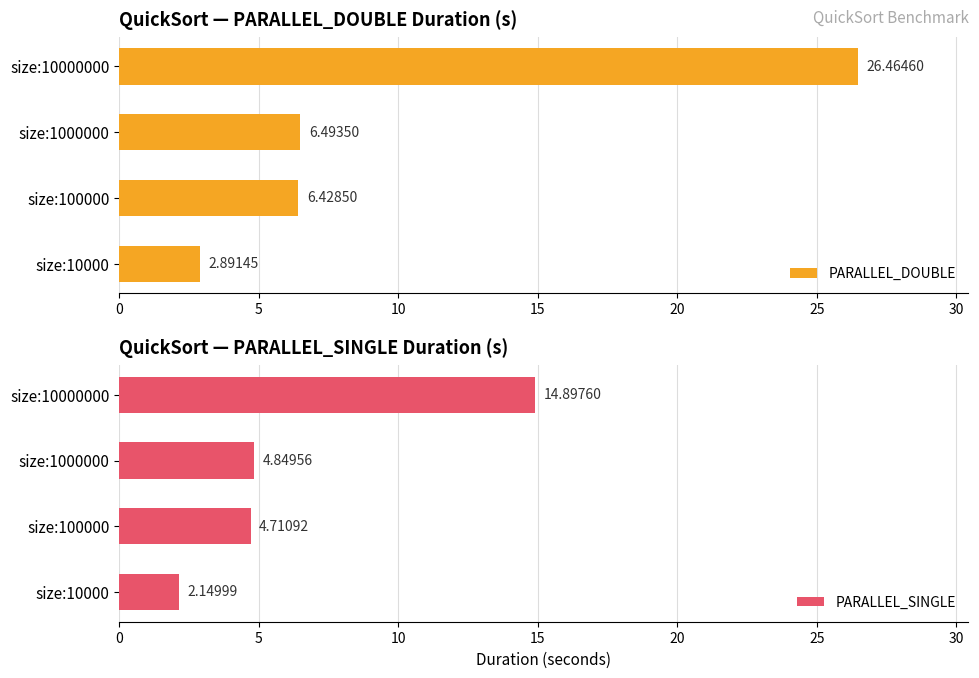

What is the difference between the second highest and second lowest values in the PARALLEL_SINGLE series?

0.1